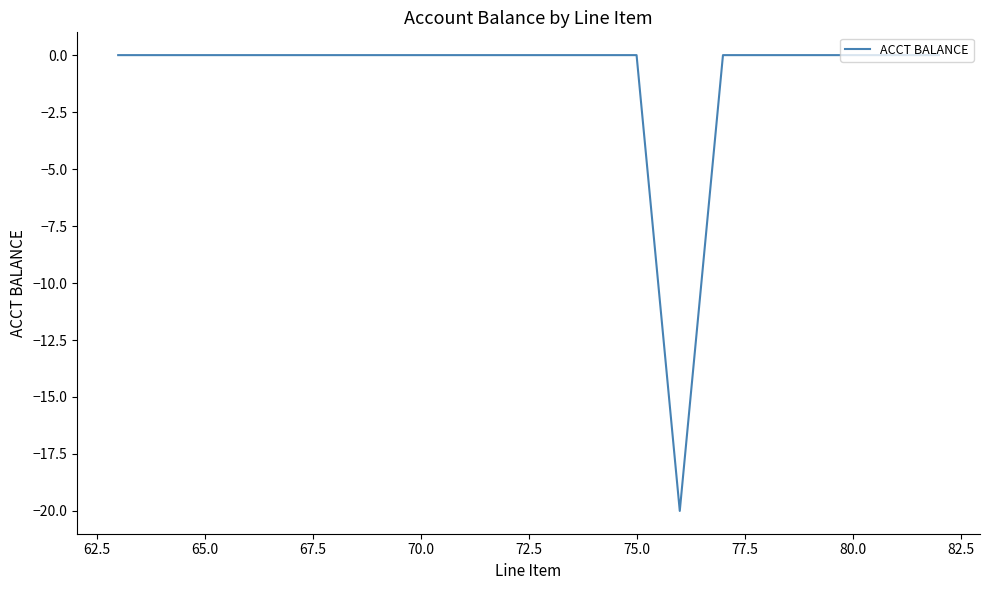

What is the minimum value shown in the chart?

-20